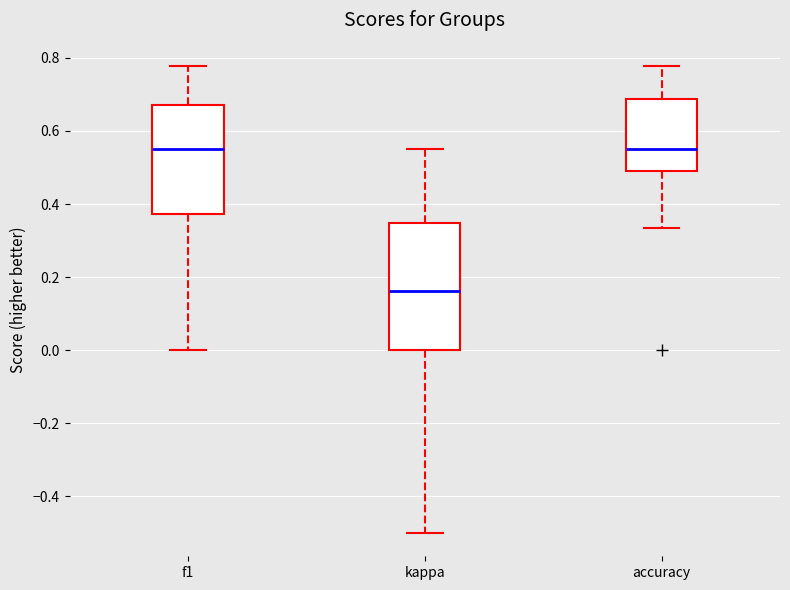

Reading left to right, read every box against the y-axis: the position of its median line, the range the box covers, and the ends of its whiskers. The values are not printed on the chart, so give them approximately, as read against the axis.

f1: median 0.56, box 0.38 to 0.68, whiskers 0.00 to 0.78
kappa: median 0.16, box 0.00 to 0.34, whiskers -0.50 to 0.56
accuracy: median 0.56, box 0.50 to 0.68, whiskers 0.34 to 0.78